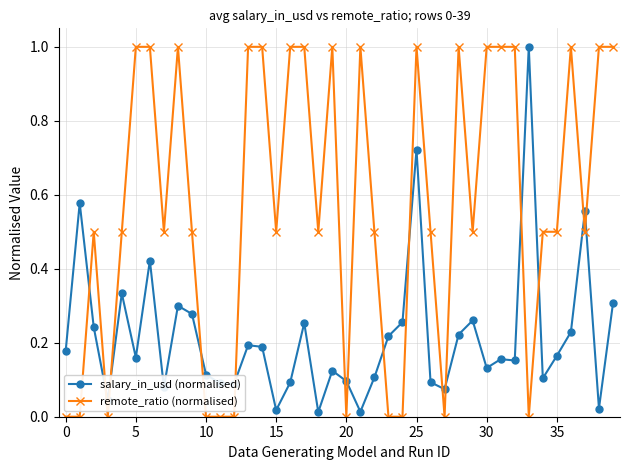

Which series has the largest range (max minus min)?

remote_ratio (normalised)